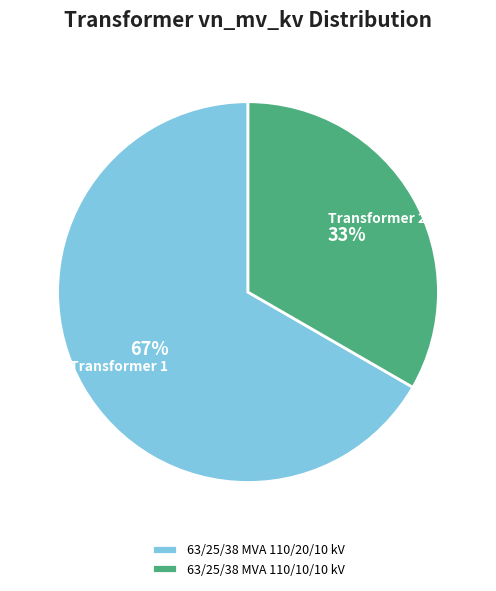

What is the majority slice?

63/25/38 MVA 110/20/10 kV